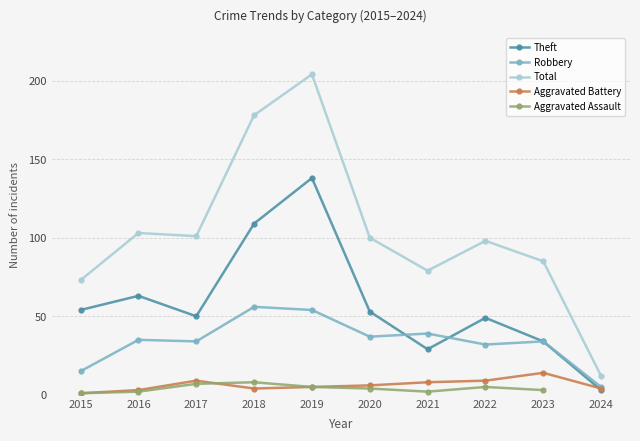

At which category does Total reach its first local valley?

2017